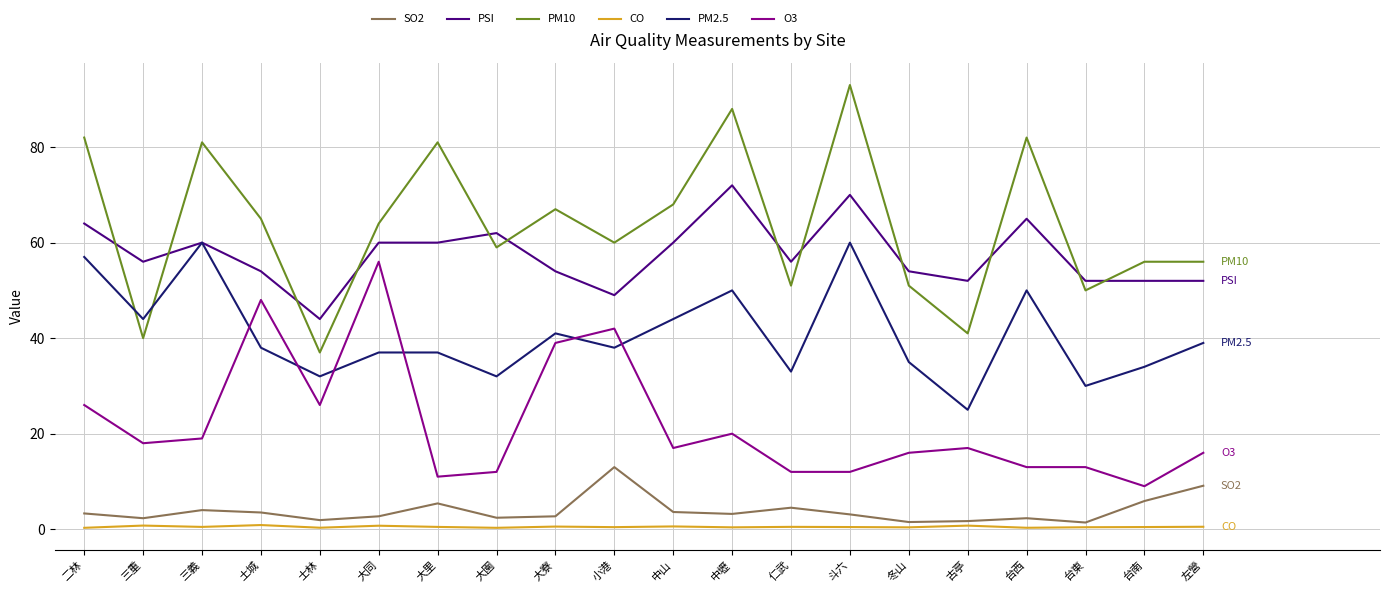

What is the sum of the CO values at 仁武 and 大同?

1.2